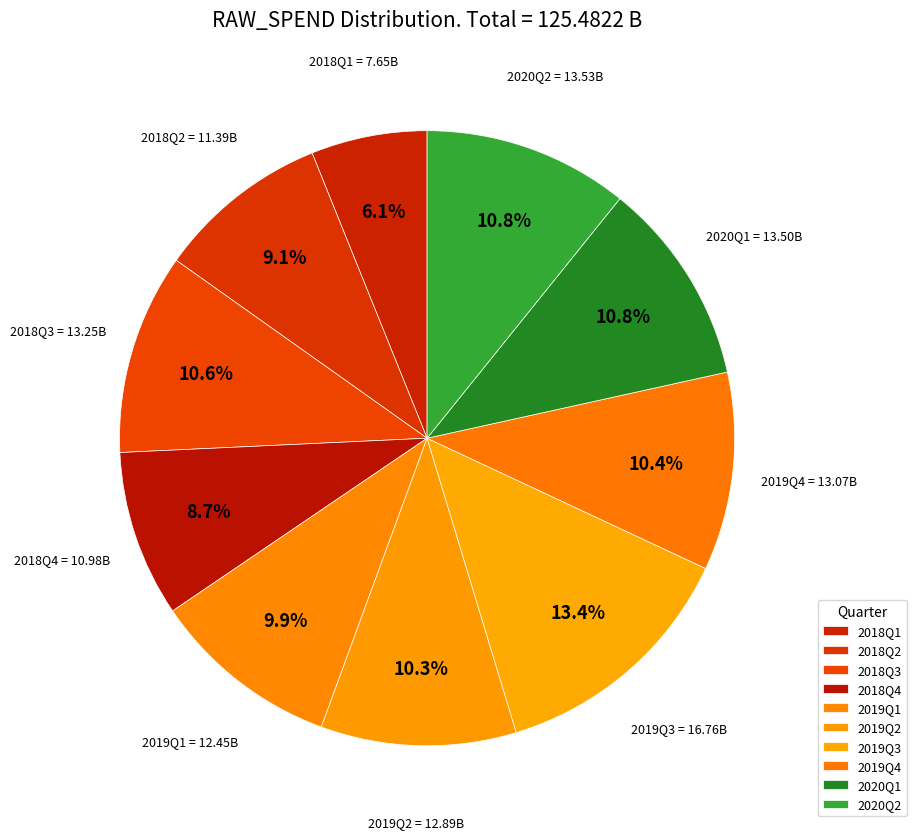

How much of the chart is everything except 2020Q2?

89.2%